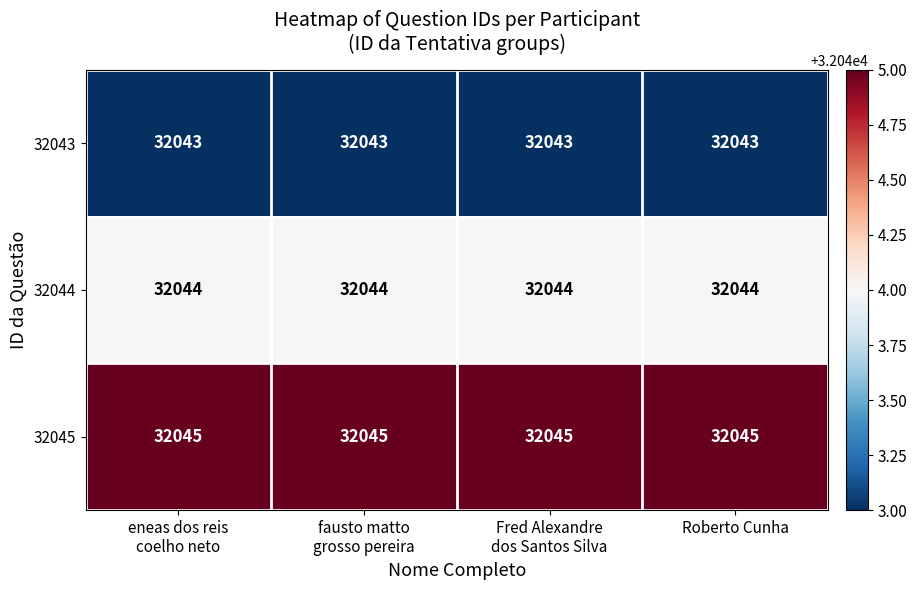

Which series has the largest total across all categories?

32045